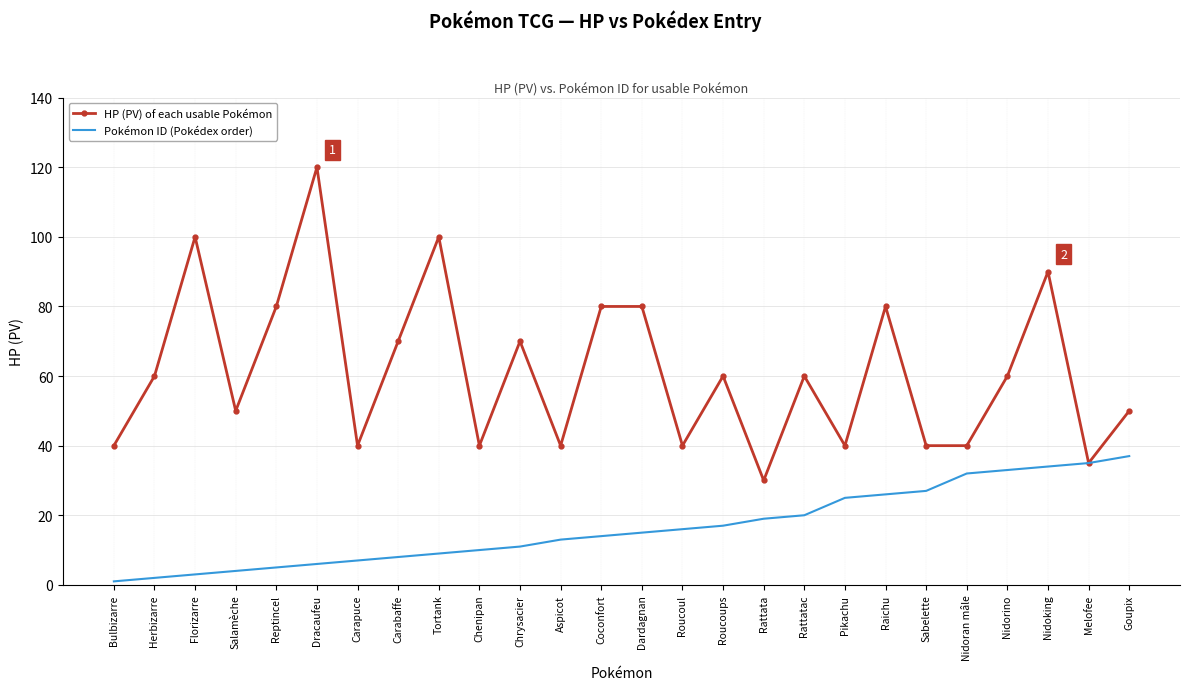

Which series has the widest spread of values?

HP (PV) of each usable Pokémon